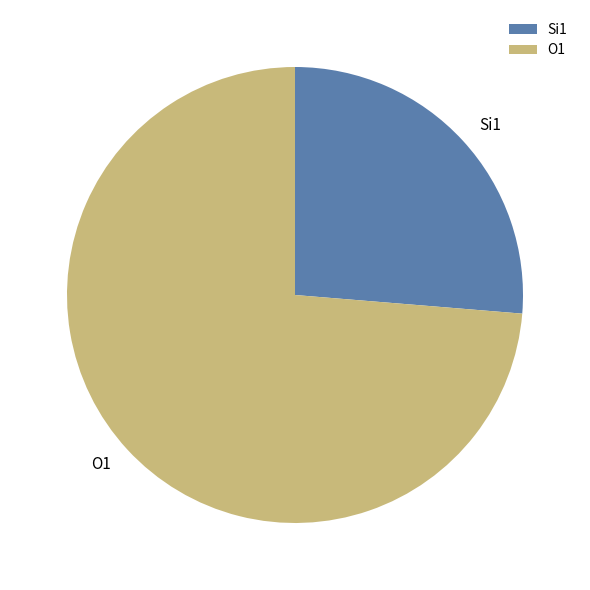

Is it true that Si1 is 26% of the pie?

True